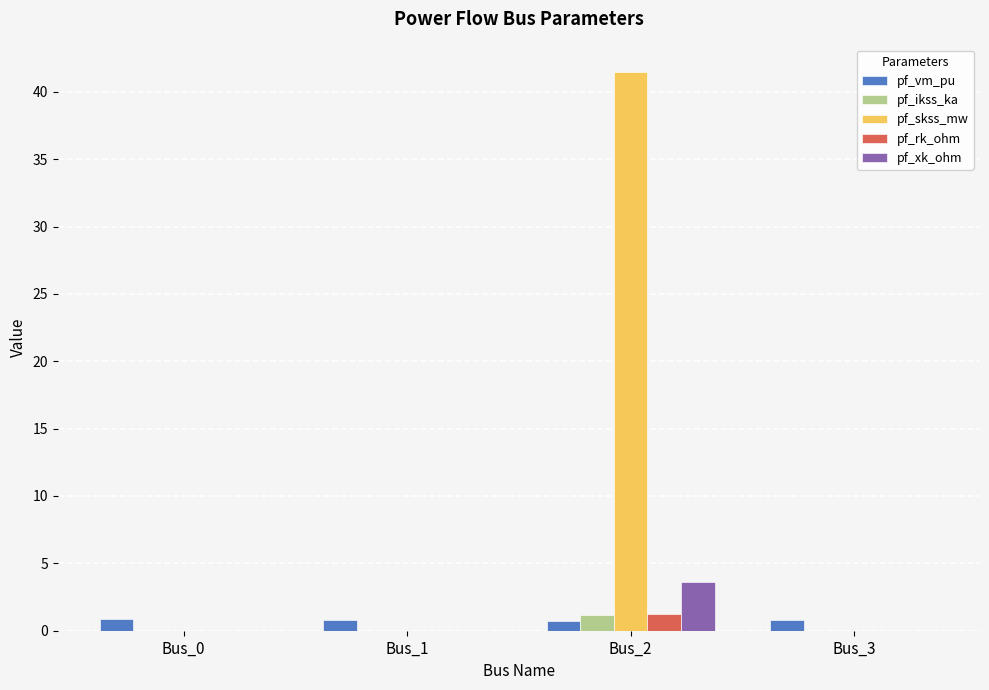

The pf_skss_mw series shows -28.0 at Bus_0. True or false?

False